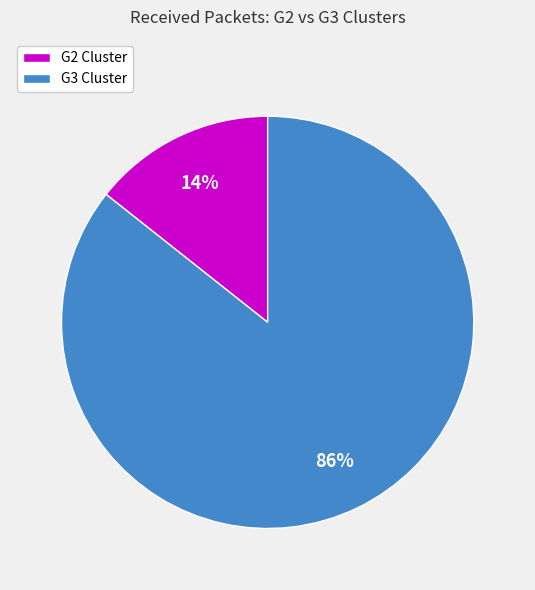

To the nearest percent, what portion does G2 Cluster represent?

14%